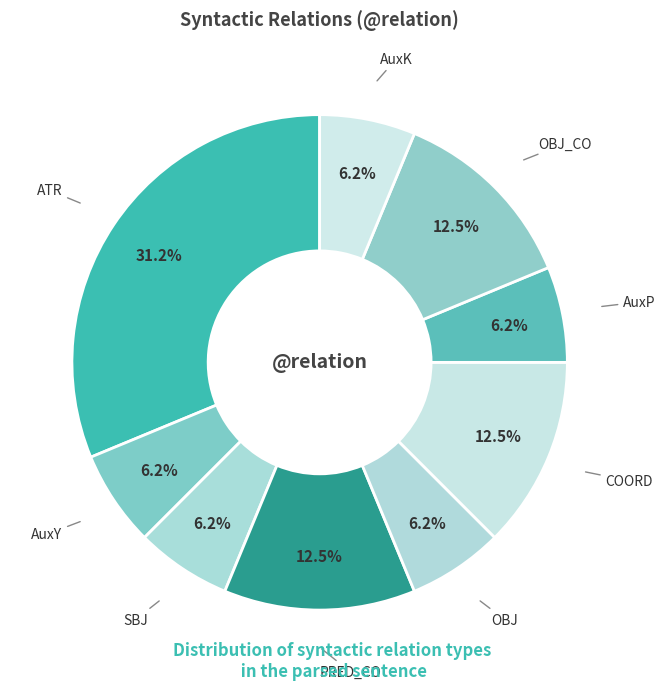

How many slices are in this pie chart?

9